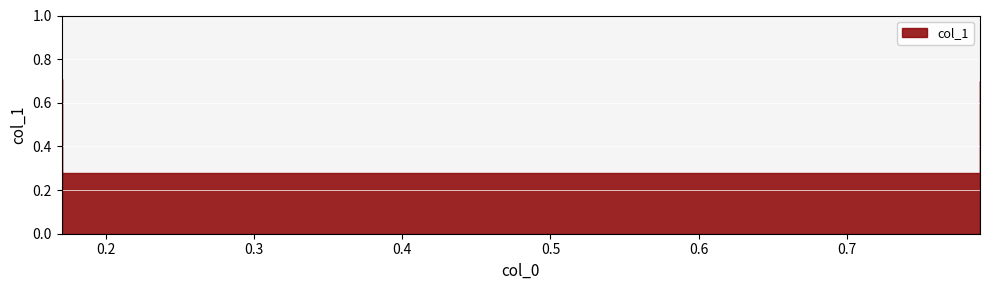

Which has a higher value, 0.17 or 0.79?

0.17